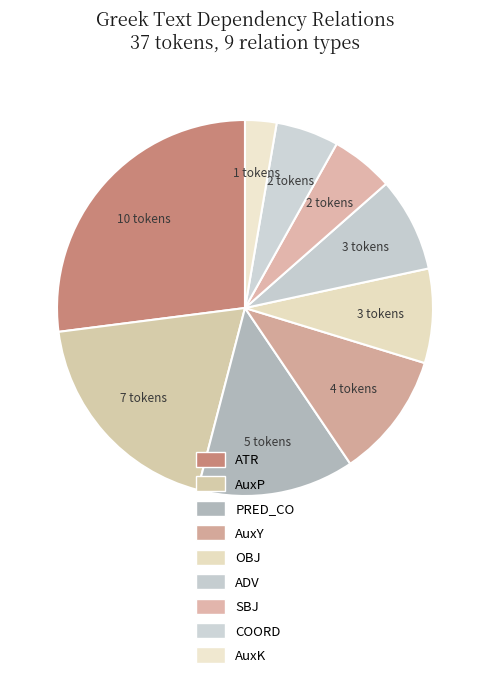

Count the number of slices in the pie.

9